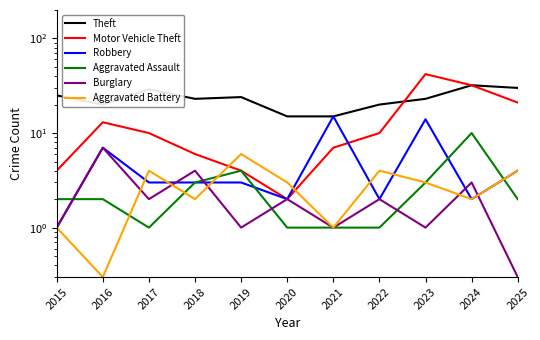

True or false: Motor Vehicle Theft has a value of 3.6 at 2017.

False